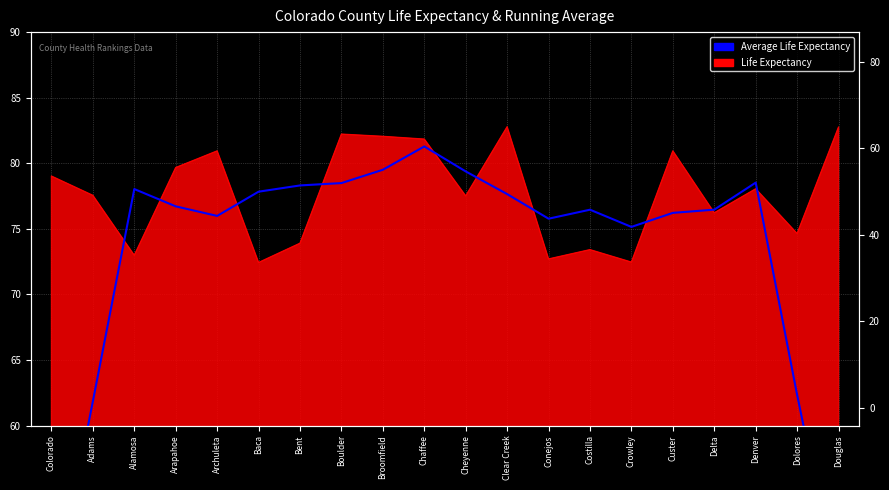

Count the number of categories in the chart.

20